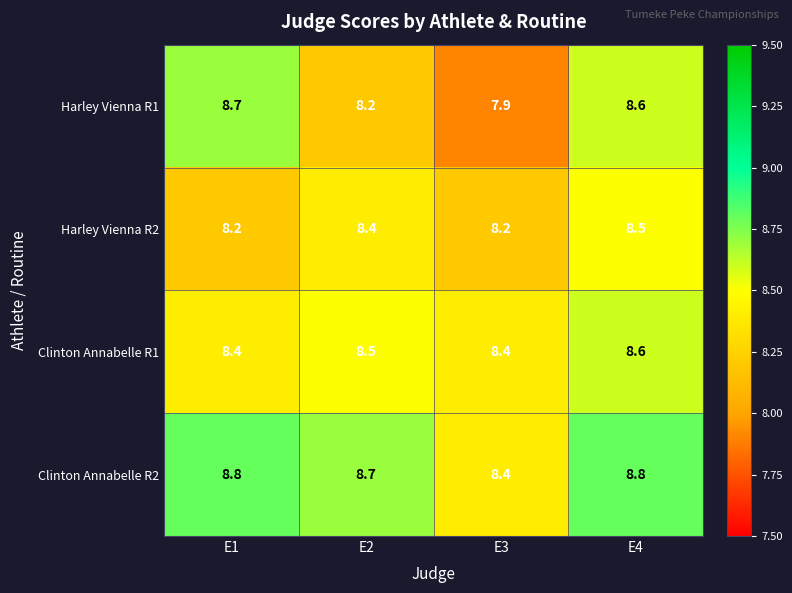

Where is Harley Vienna R1 nearest to the value 8?

E3